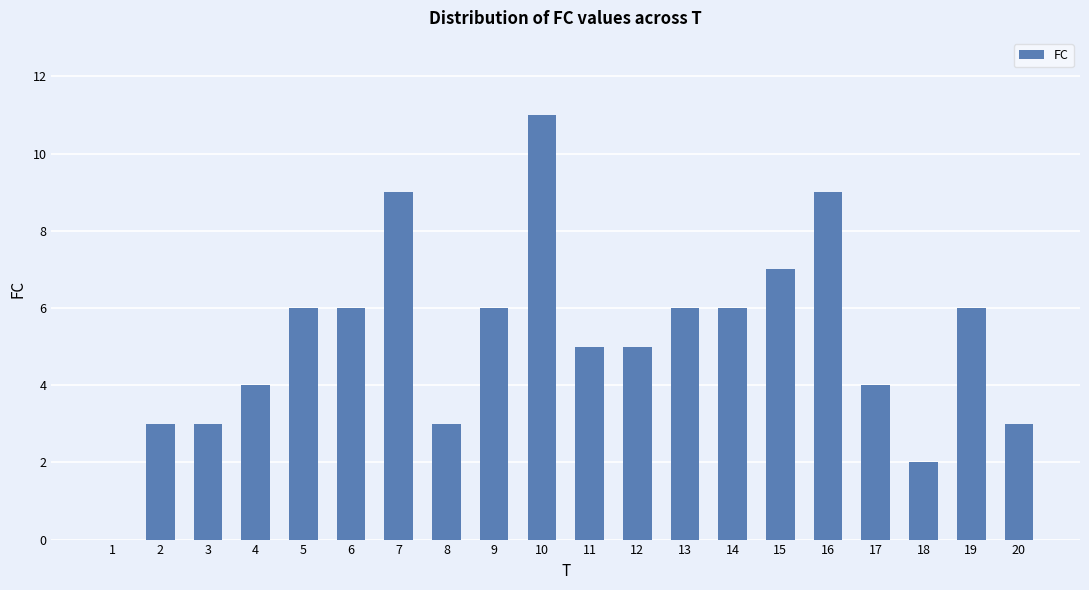

How many positive values are there?

19